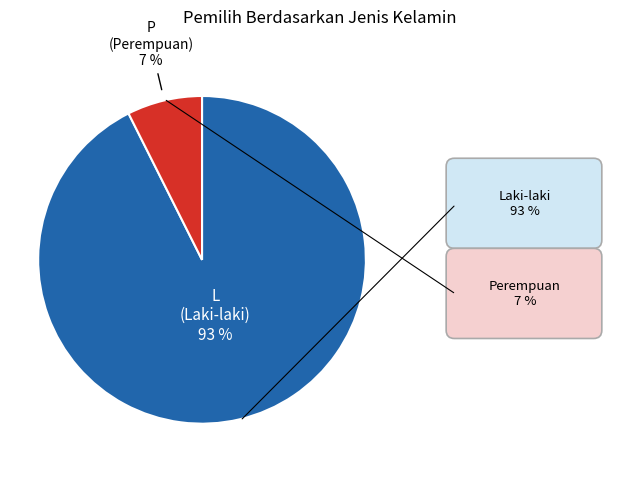

Rank the categories by value from lowest to highest.

P (Perempuan), L (Laki-laki)